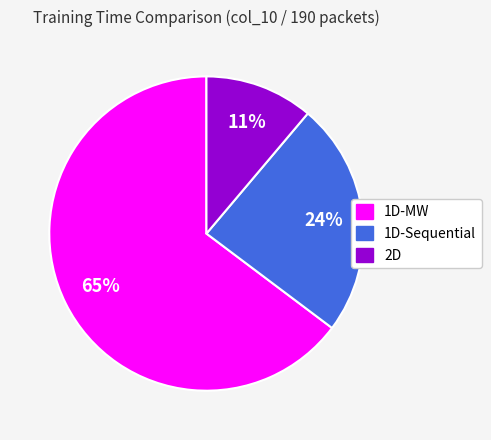

Does 2D account for over 50% of the chart?

No